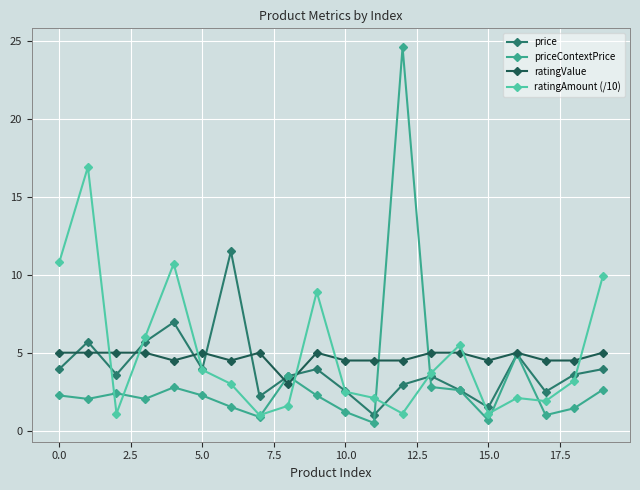

What is the value of the ratingValue point at the 4th from the left?

5.0